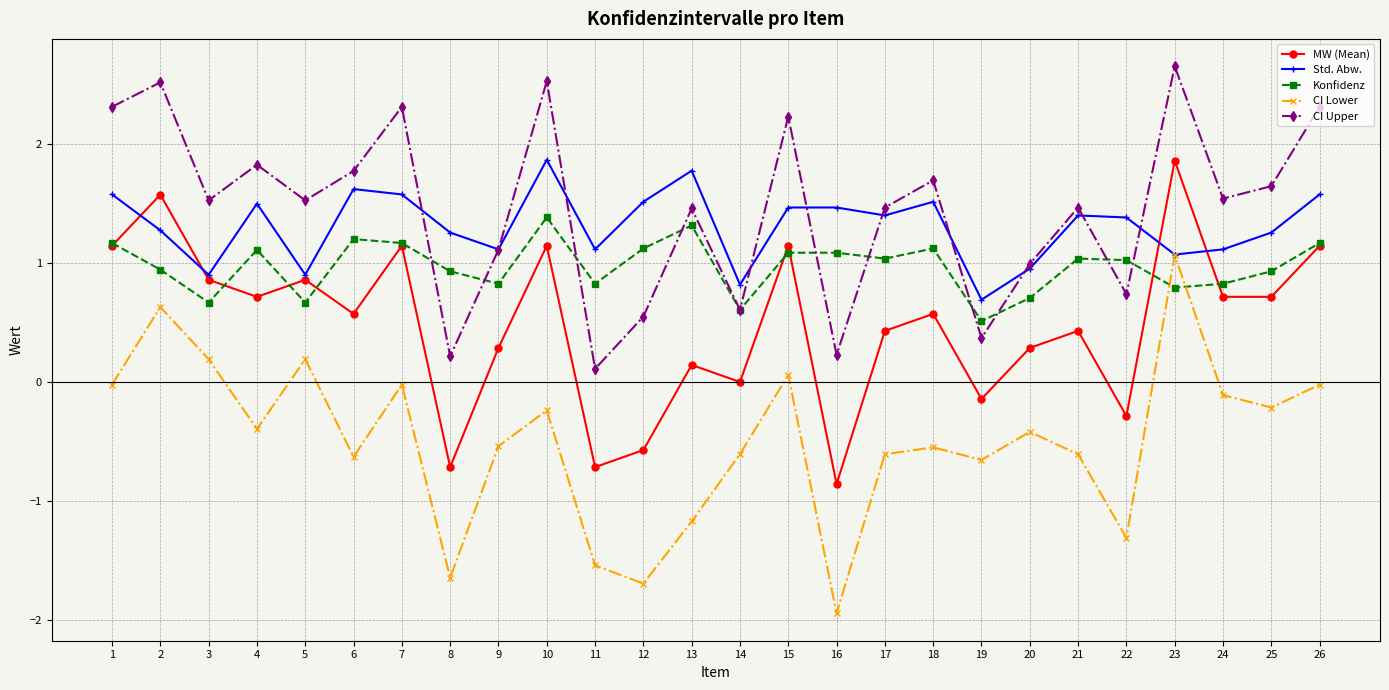

True or false: Std. Abw. has more than 2 points higher than both neighbors.

True